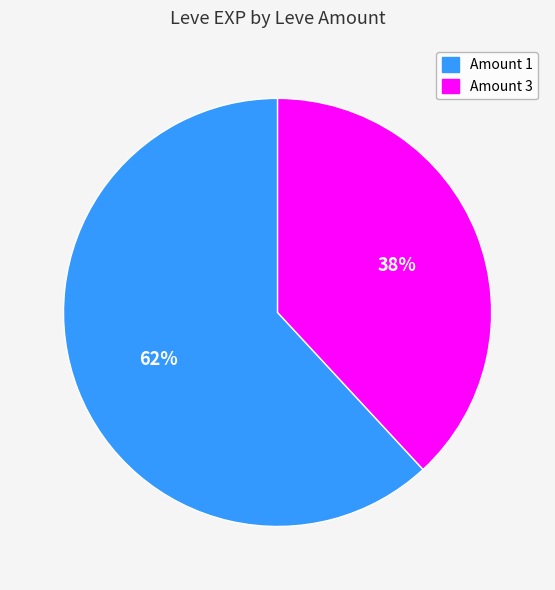

Which category has the smallest portion of the pie?

Amount 3